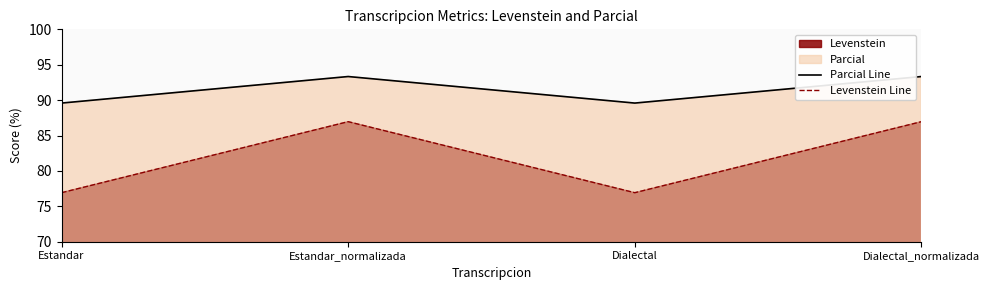

True or false: Parcial Line and Levenstein Line cross at least once.

False